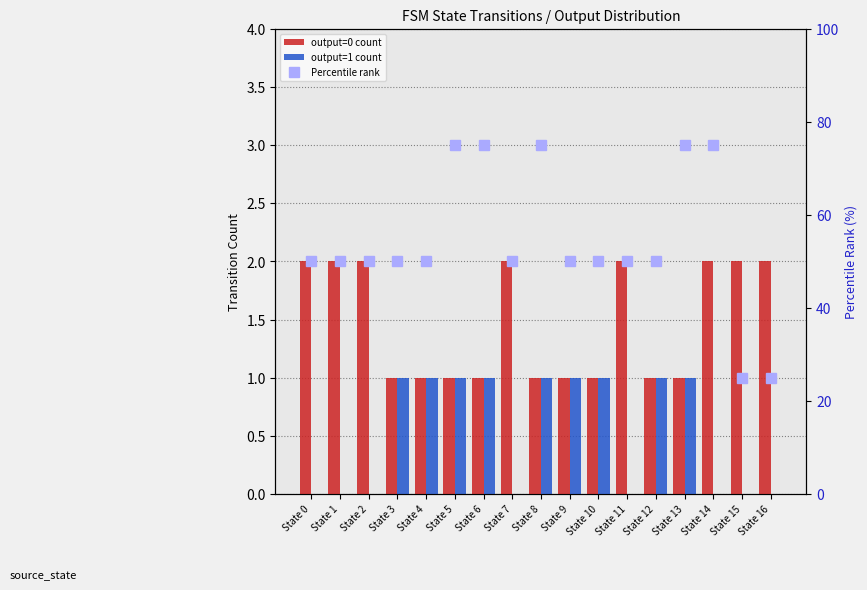

List the series in order of their peak value, highest first.

Percentile rank, output=0 count, output=1 count